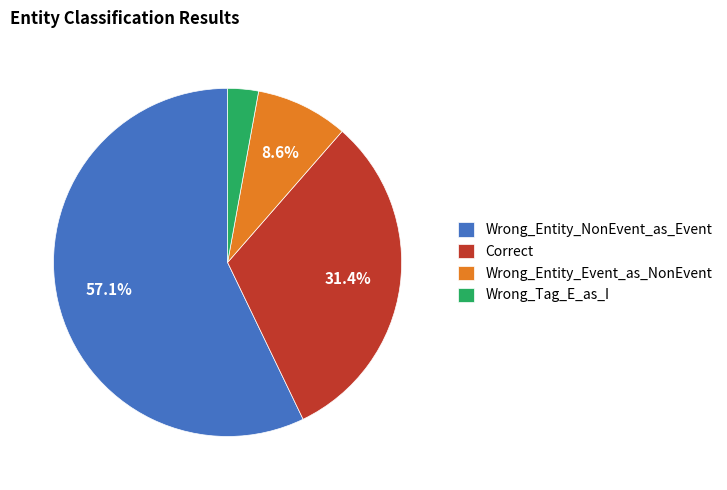

To the nearest percent, what is the difference between the Wrong_Tag_E_as_I and Wrong_Entity_NonEvent_as_Event slice percentages?

54%